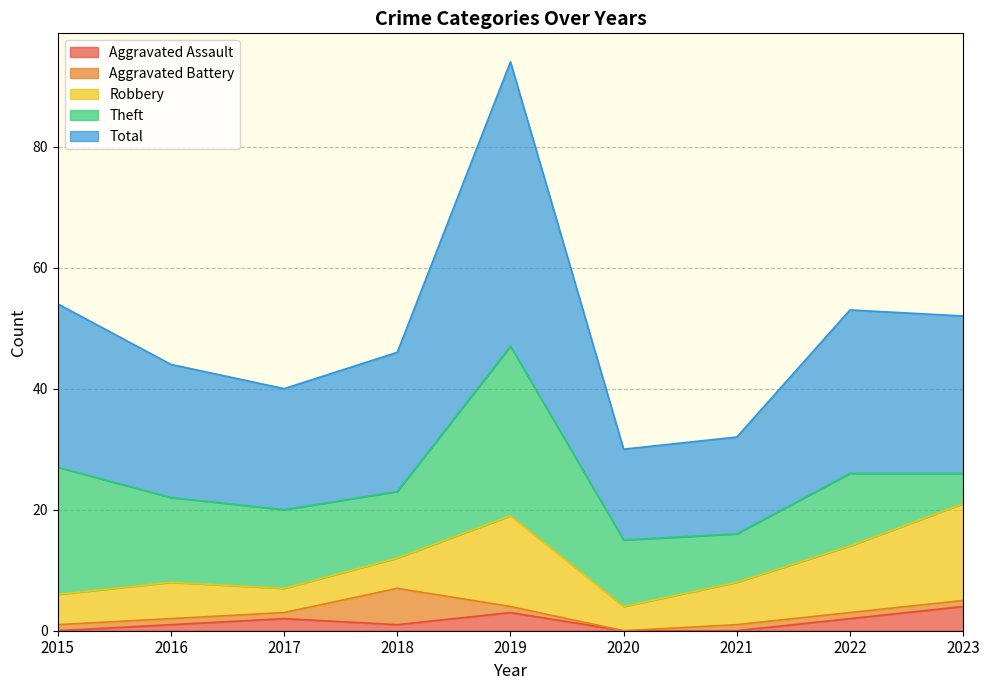

Reading left to right, extract all data points from this chart.

Aggravated Assault: 2015=0	2016=1	2017=2	2018=1	2019=3	2020=0	2021=0	2022=2	2023=4
Aggravated Battery: 2015=1	2016=1	2017=1	2018=6	2019=1	2020=0	2021=1	2022=1	2023=1
Robbery: 2015=5	2016=6	2017=4	2018=5	2019=15	2020=4	2021=7	2022=11	2023=16
Theft: 2015=21	2016=14	2017=13	2018=11	2019=28	2020=11	2021=8	2022=12	2023=5
Total: 2015=27	2016=22	2017=20	2018=23	2019=47	2020=15	2021=16	2022=27	2023=26